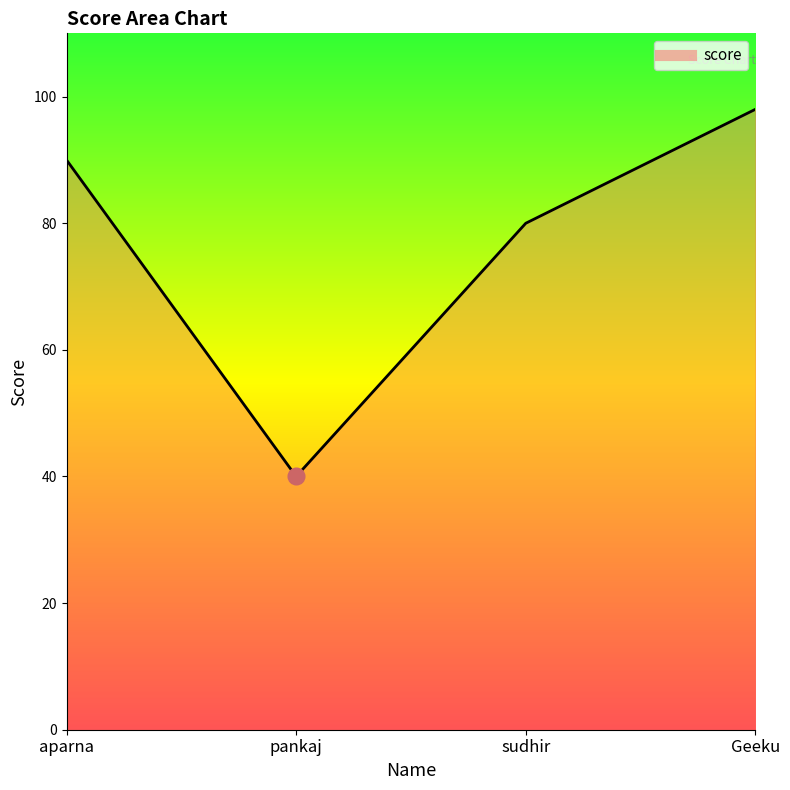

Read the value at pankaj.

40